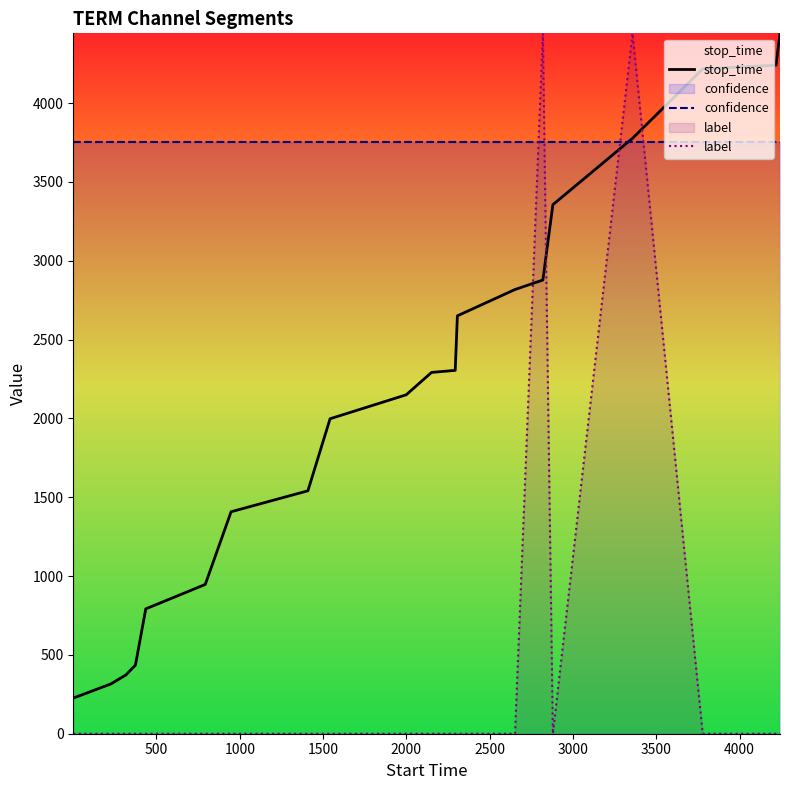

What is the average value of the stop_time series?

2158.2